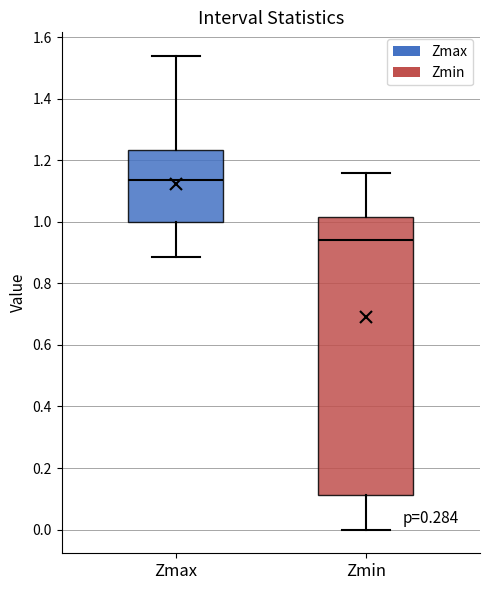

Reading left to right, transcribe this box plot: for each box, give where its median line is, the range the box spans, and where its two whiskers end, as read against the y-axis. The values are not printed on the chart, so give them approximately, as read against the axis.

Zmax: median 1.14, box 1.00 to 1.24, whiskers 0.88 to 1.54
Zmin: median 0.94, box 0.12 to 1.02, whiskers 0.00 to 1.16